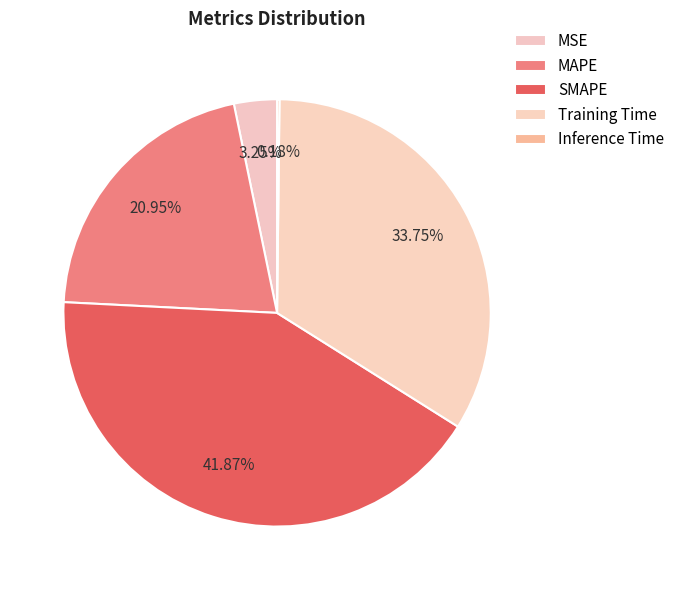

To the nearest percent, what is the combined percentage of MSE and Training Time?

37%